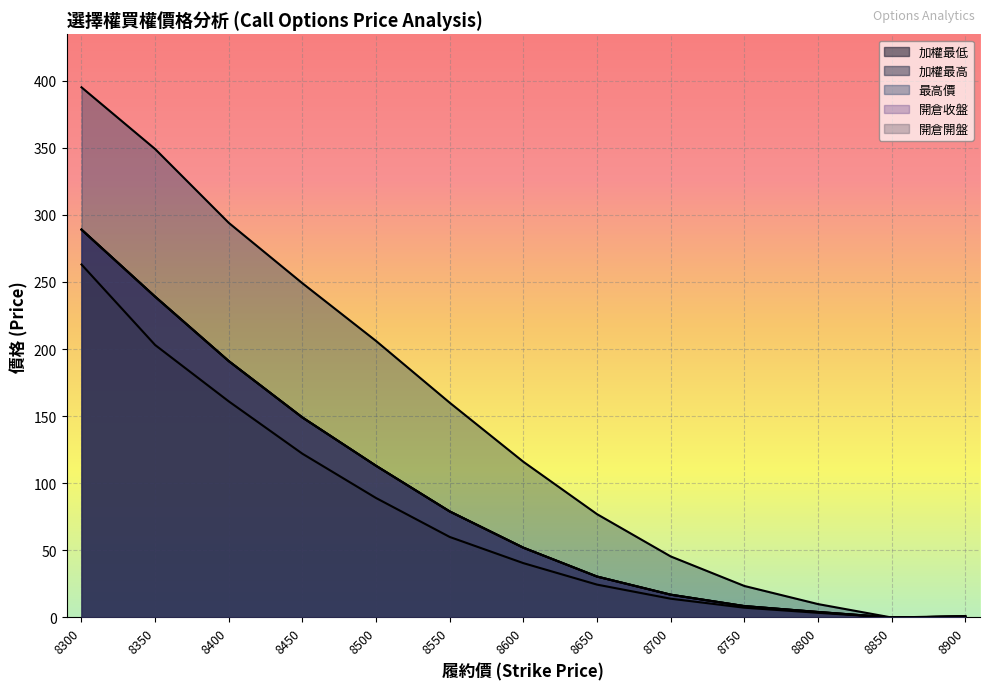

Which series has the largest total across all categories?

最高價